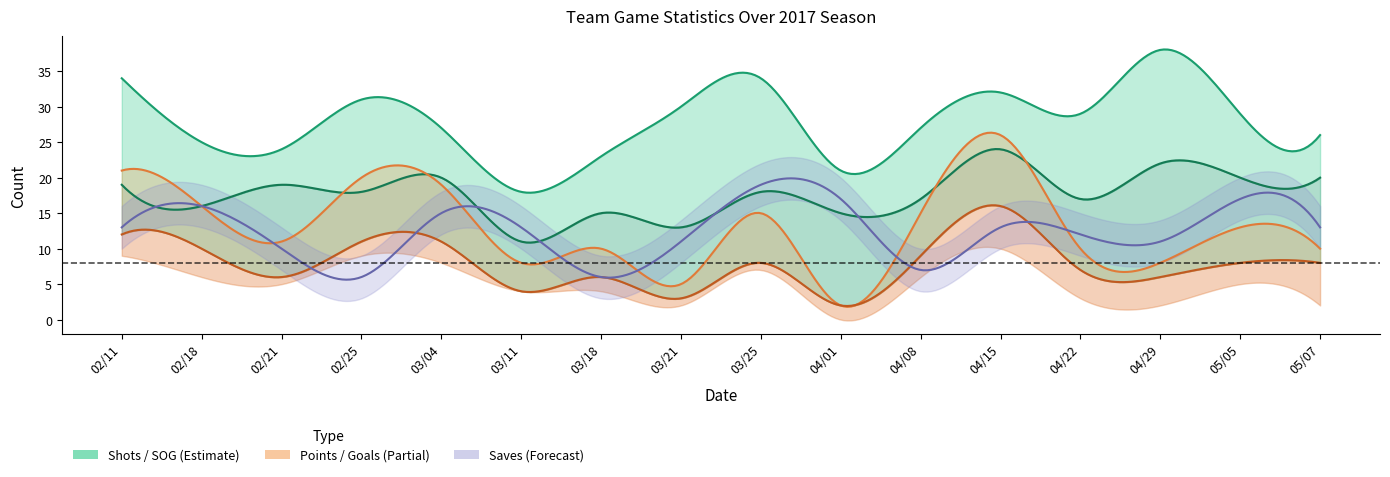

Rank the series at 02/18 from lowest to highest value.

Assists, Goals, Points, SOG, Saves, Shots